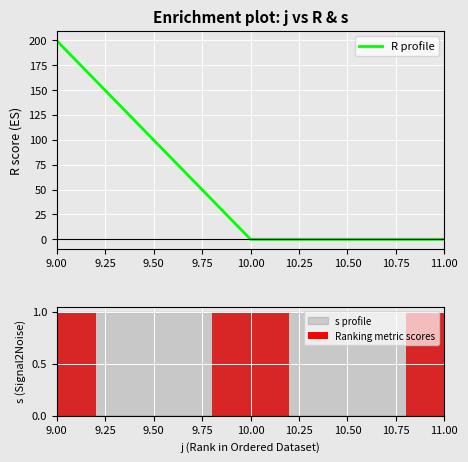

The value of R profile at 11.00 is 0.0. True or false?

True